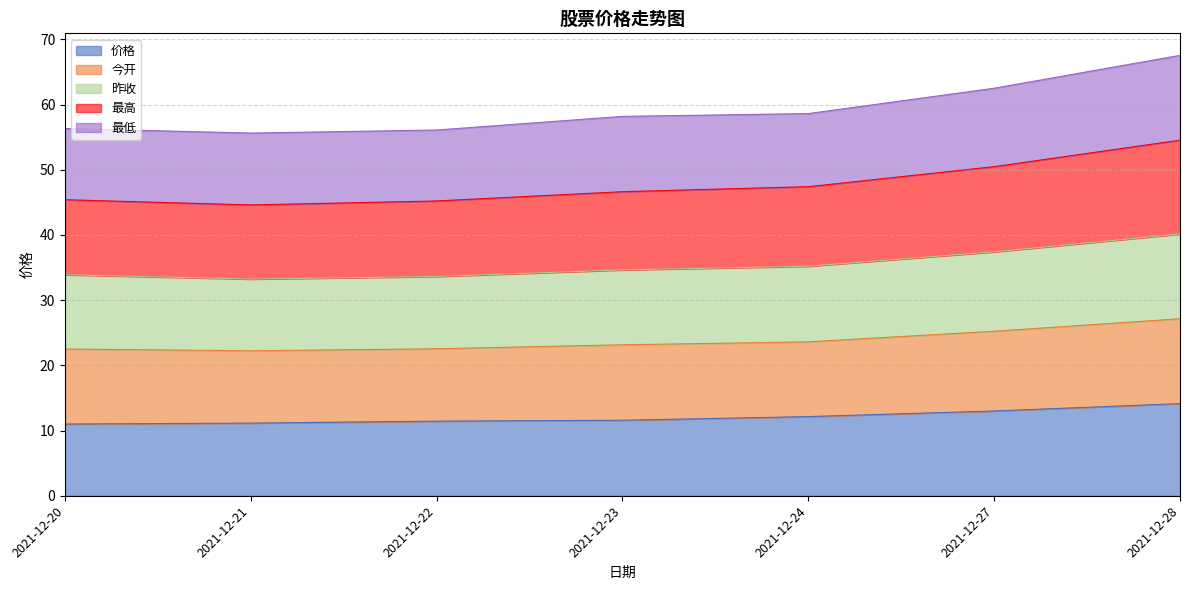

The 价格 series shows 14.1 at 2021-12-28. True or false?

True